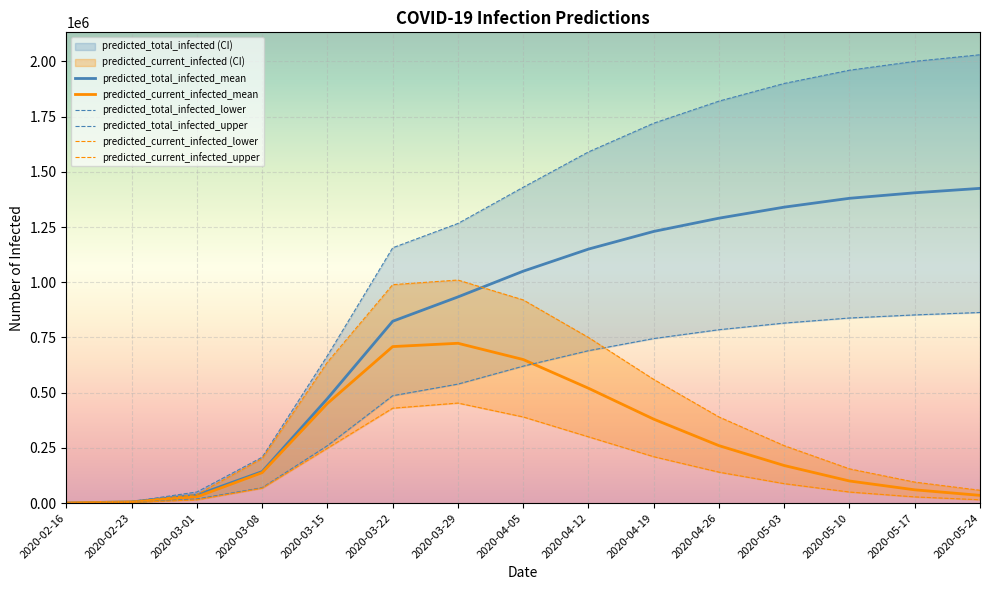

How many lines are shown in the chart?

6